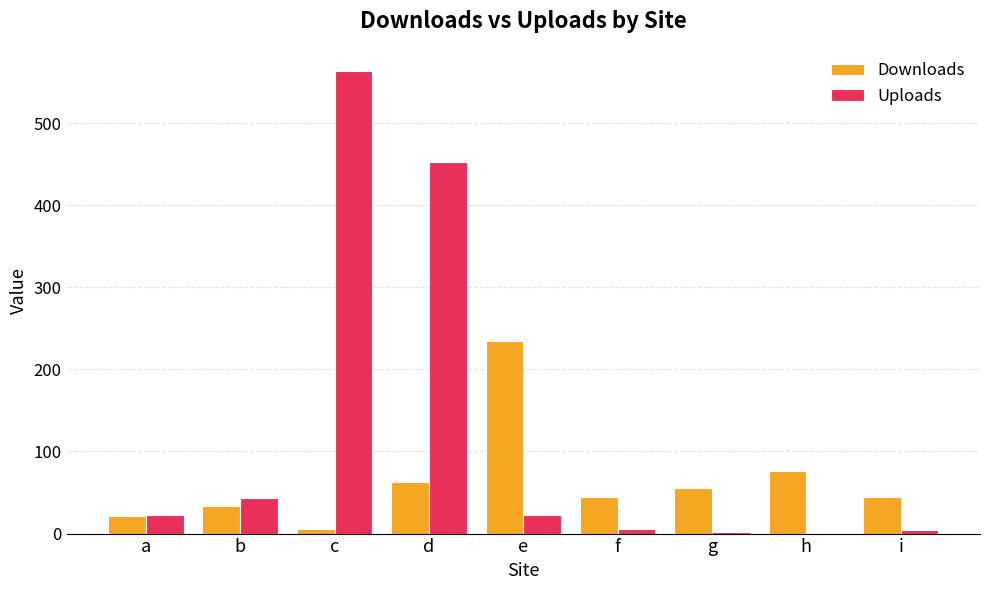

True or false: Uploads has a value of 72 at b.

False